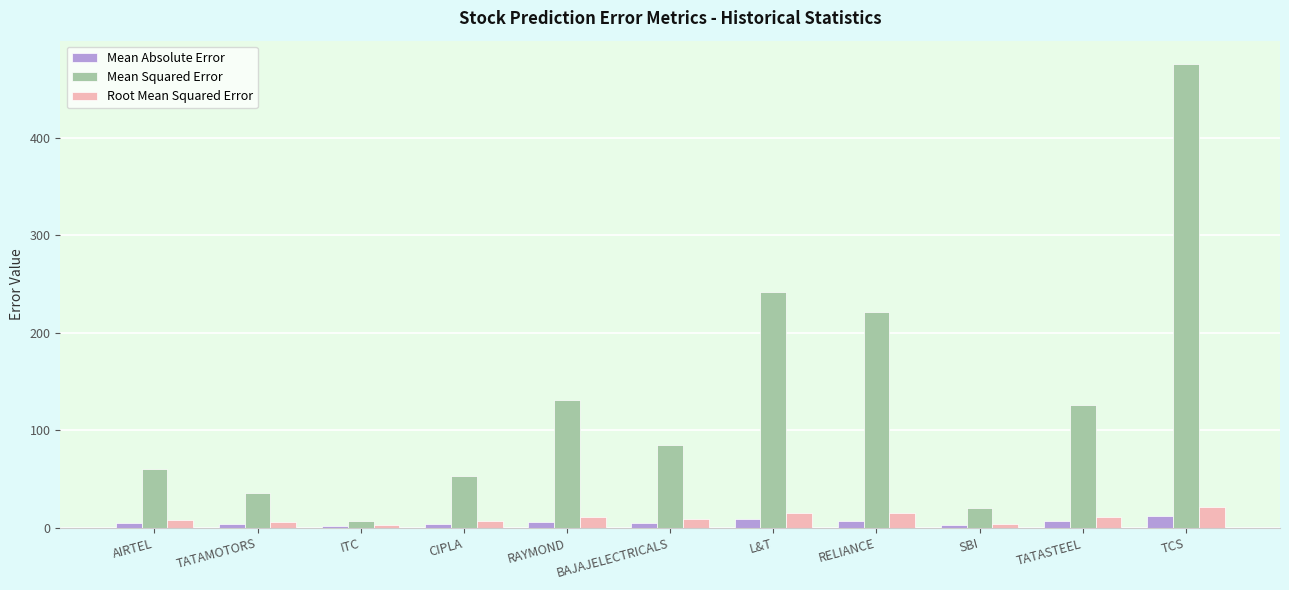

What is the difference between the Mean Squared Error values at ITC and CIPLA?

45.7